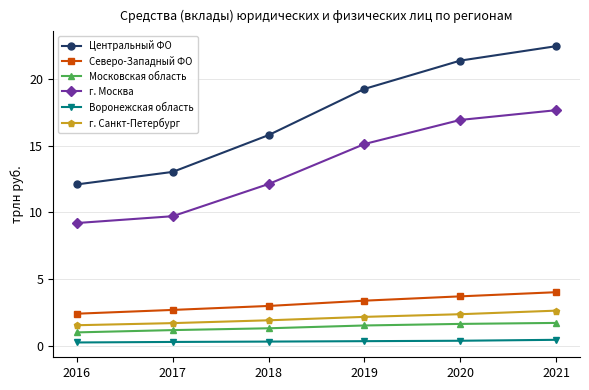

What is the value of the Центральный ФО point at the 5th from the left?

21.4